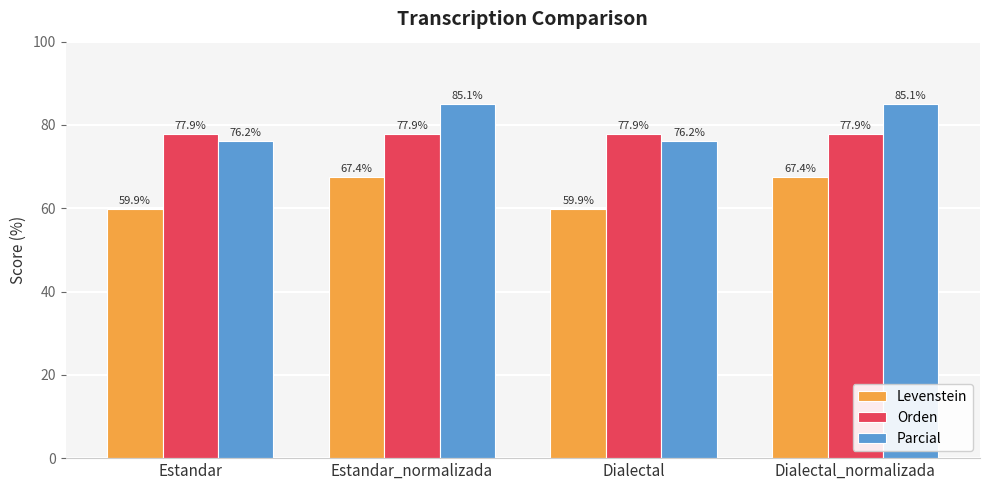

Which series has the largest range (max minus min)?

Parcial